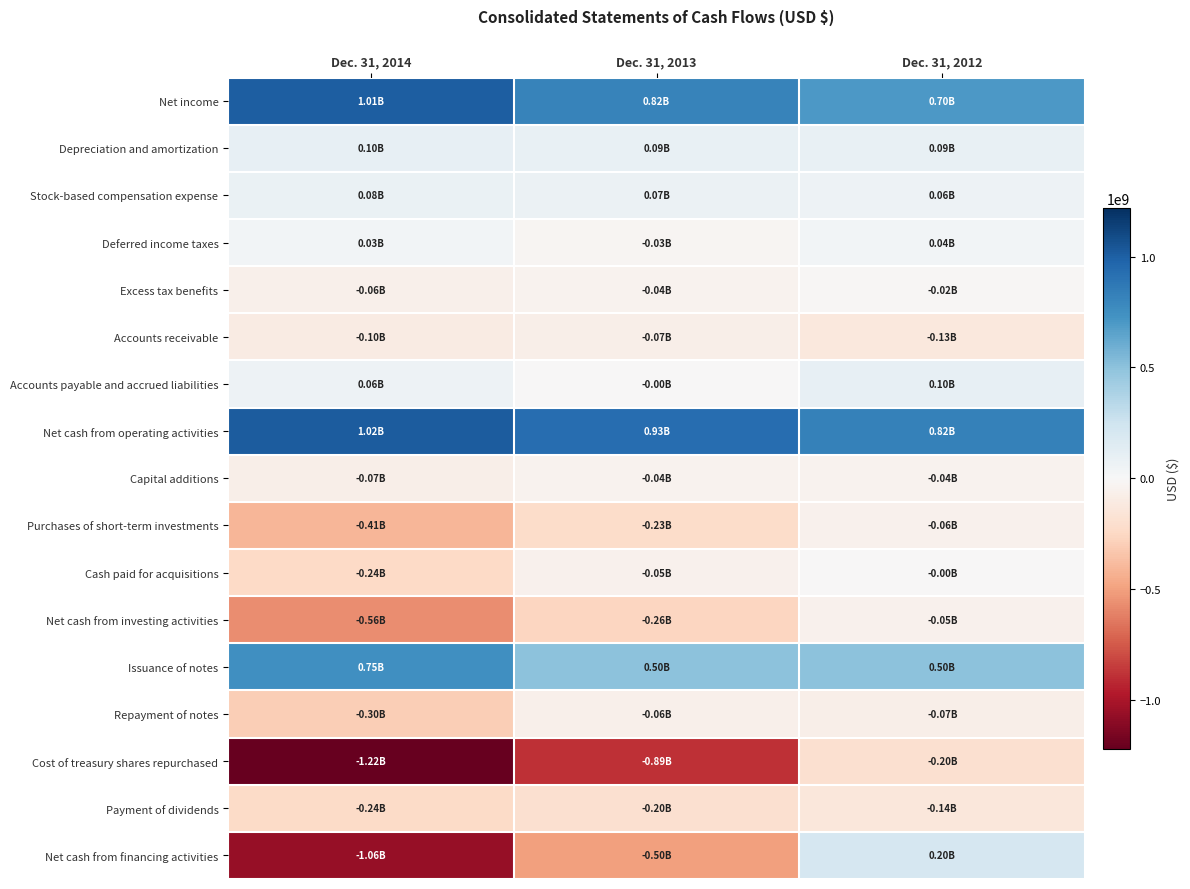

What is the spread (max minus min) of values at Dec. 31, 2013?

1819900000